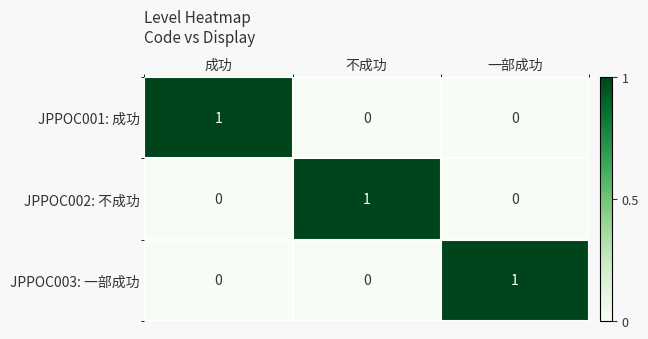

How many JPPOC001: 成功 values are between 0 and 1?

3